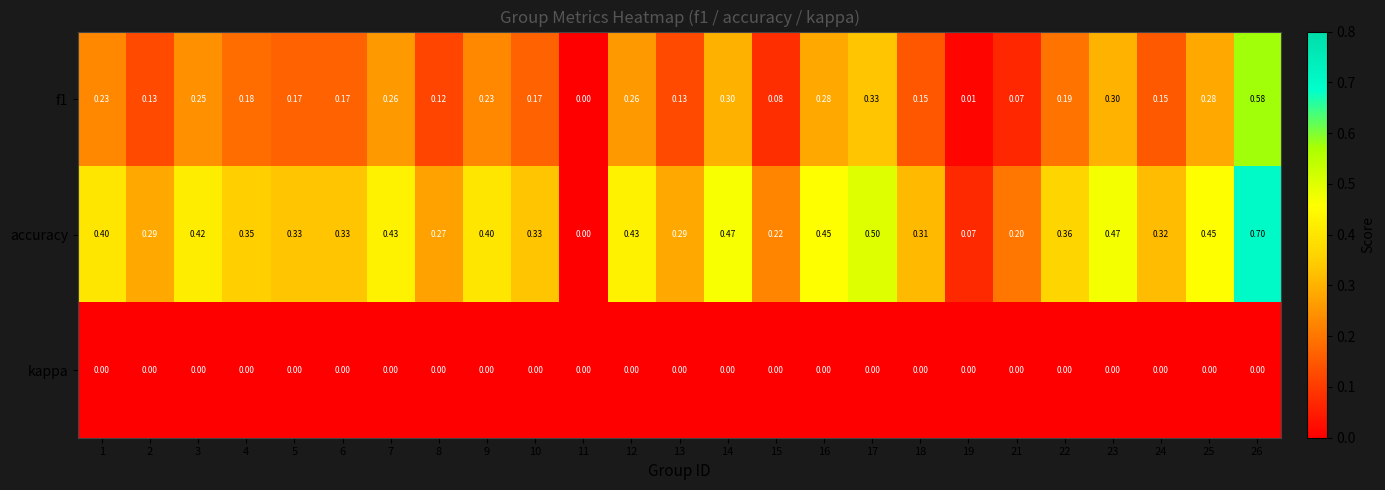

Which series has the largest range (max minus min)?

accuracy